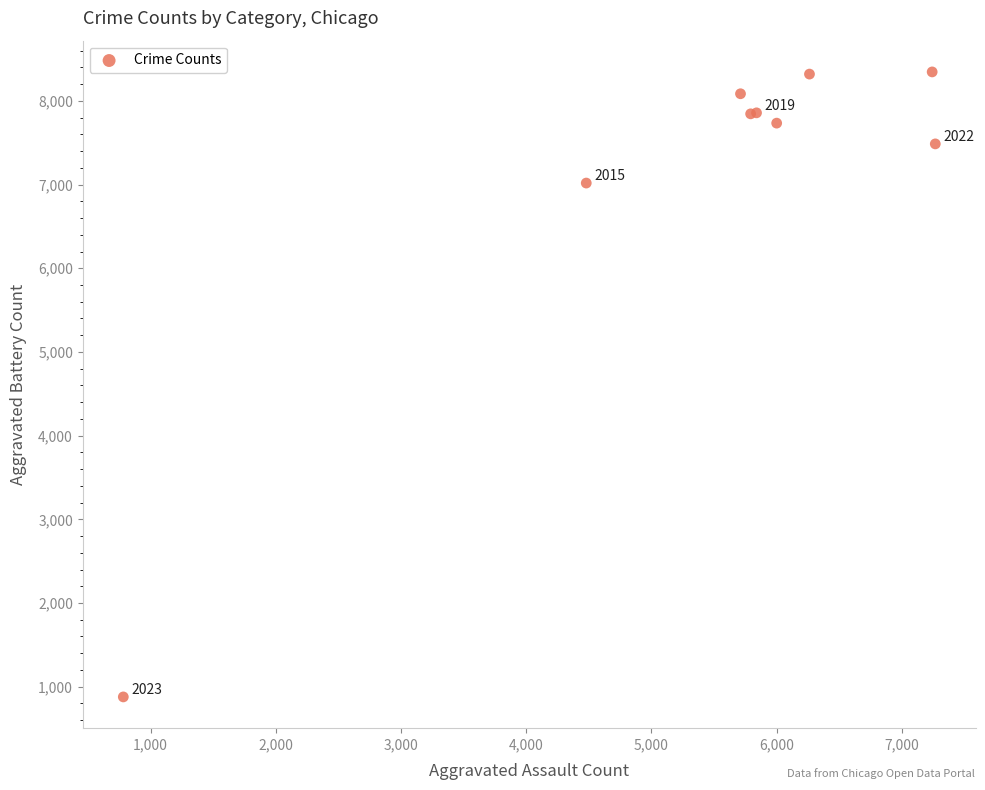

What Y value in the scatter plot is closest to 4612?

7018